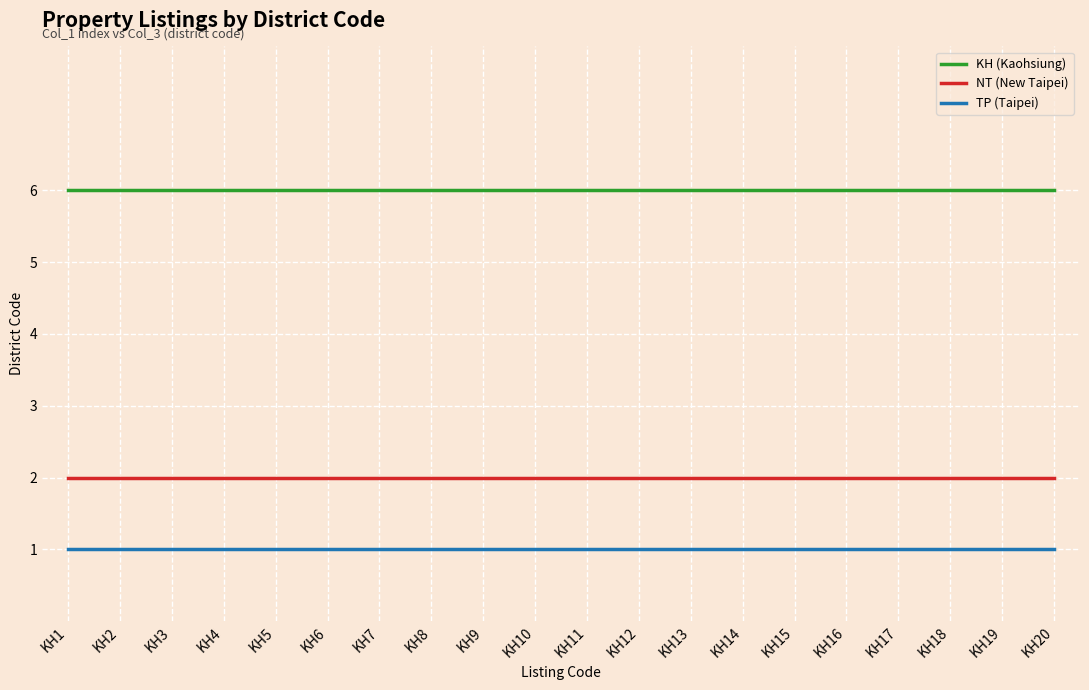

What is the minimum value for KH (Kaohsiung)?

6